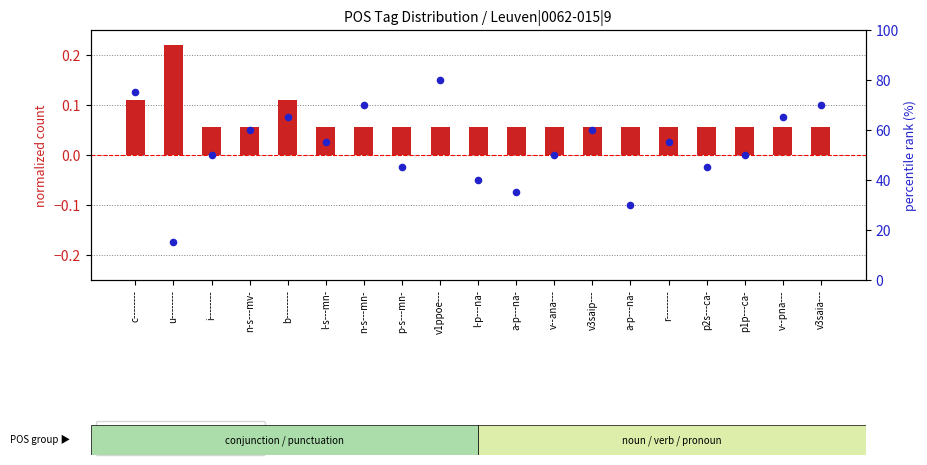

Is the value of token count (normalized) at p1p---ca- greater than the value of percentile rank within sample at i--------?

No